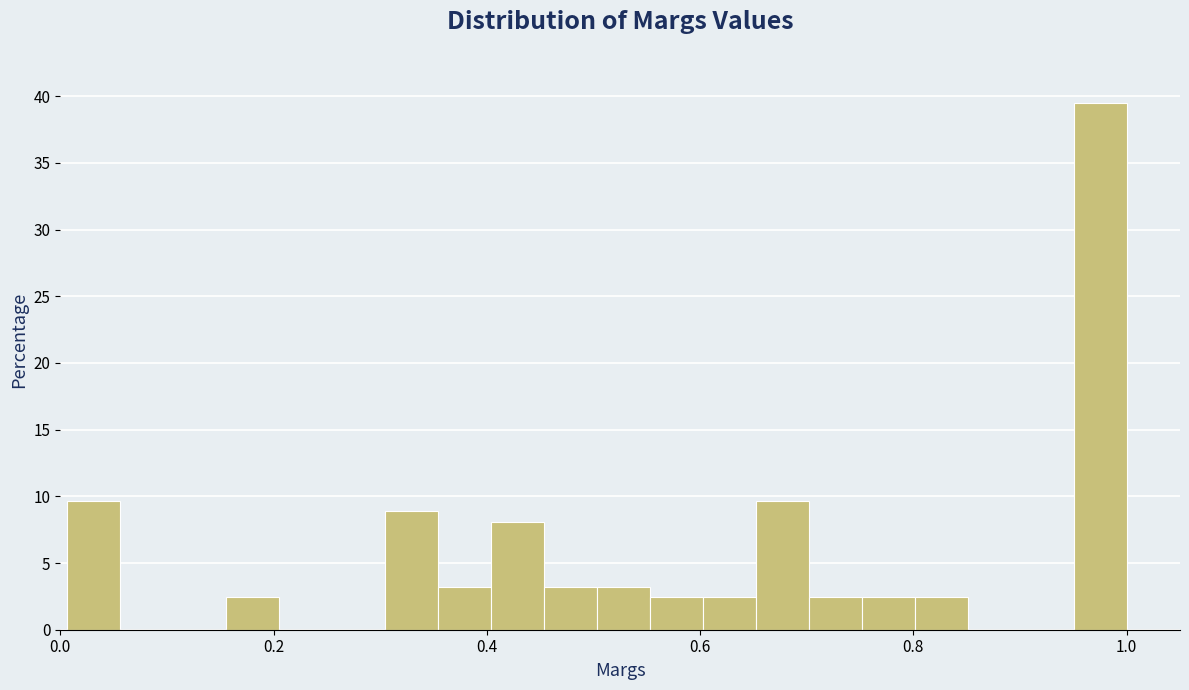

Around what value on the x-axis is the tallest bar? Give the approximate position of its centre, as read against the axis.

0.98